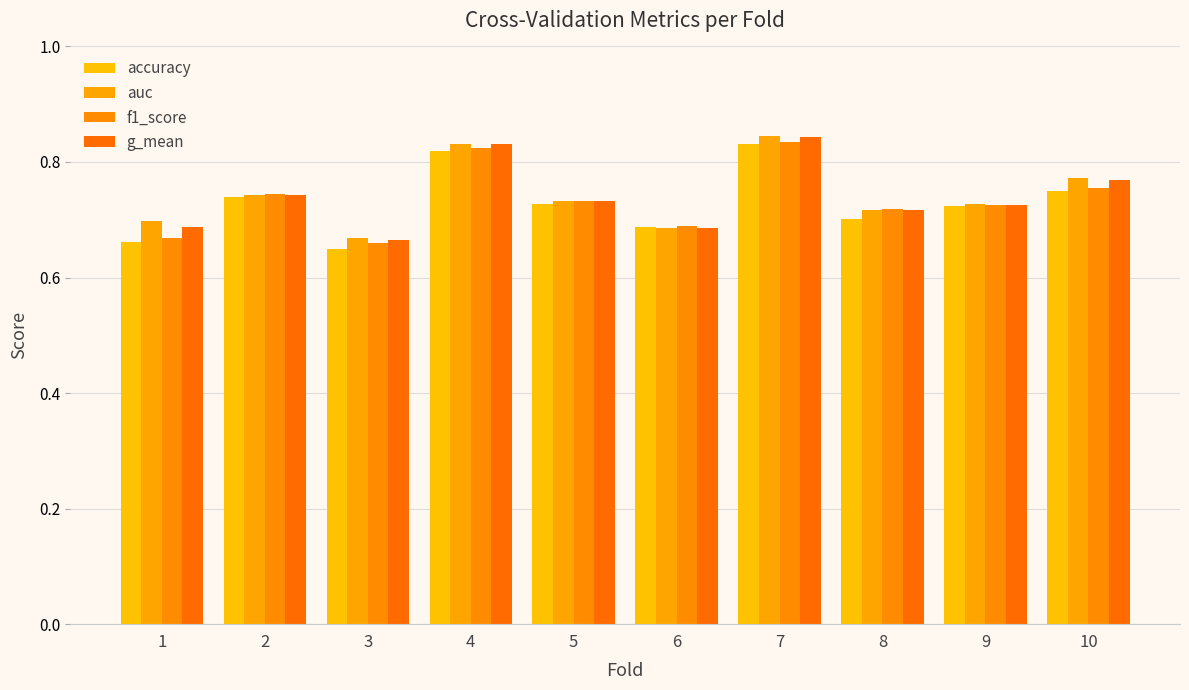

At which category does the chart reach its peak across all series?

7